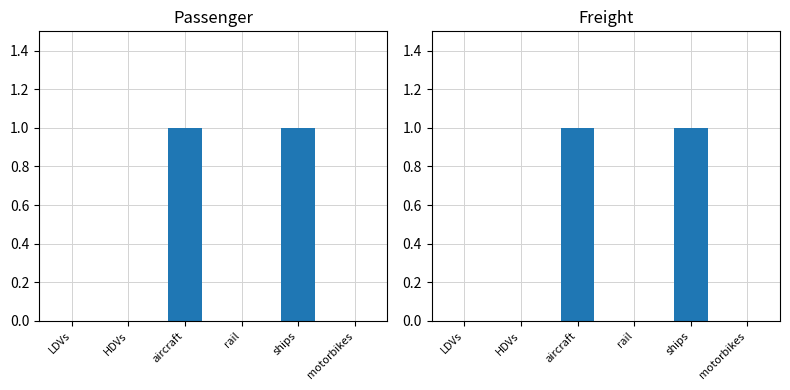

How many positive values does the passenger series have?

2